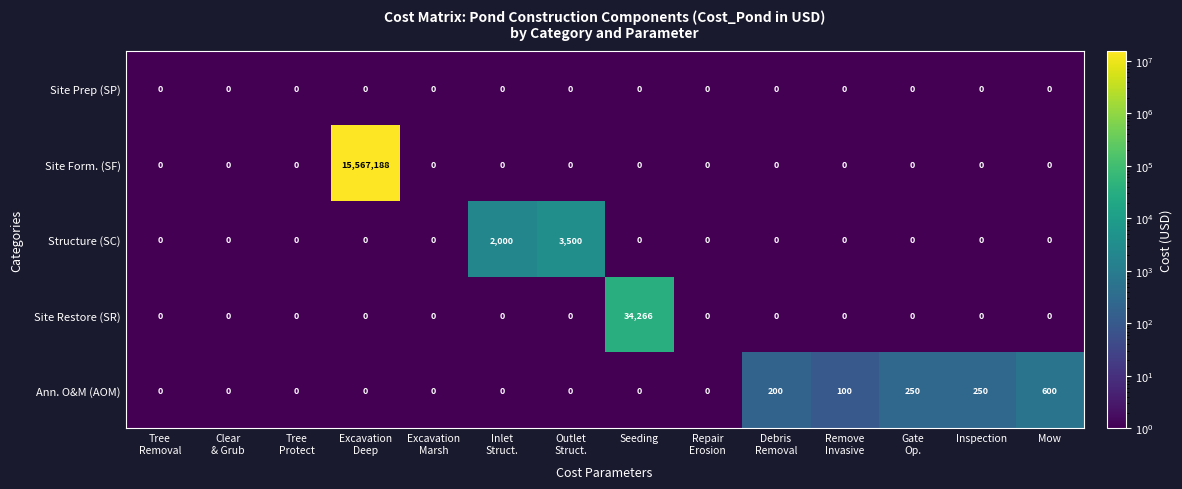

How many data points does each series have?

14